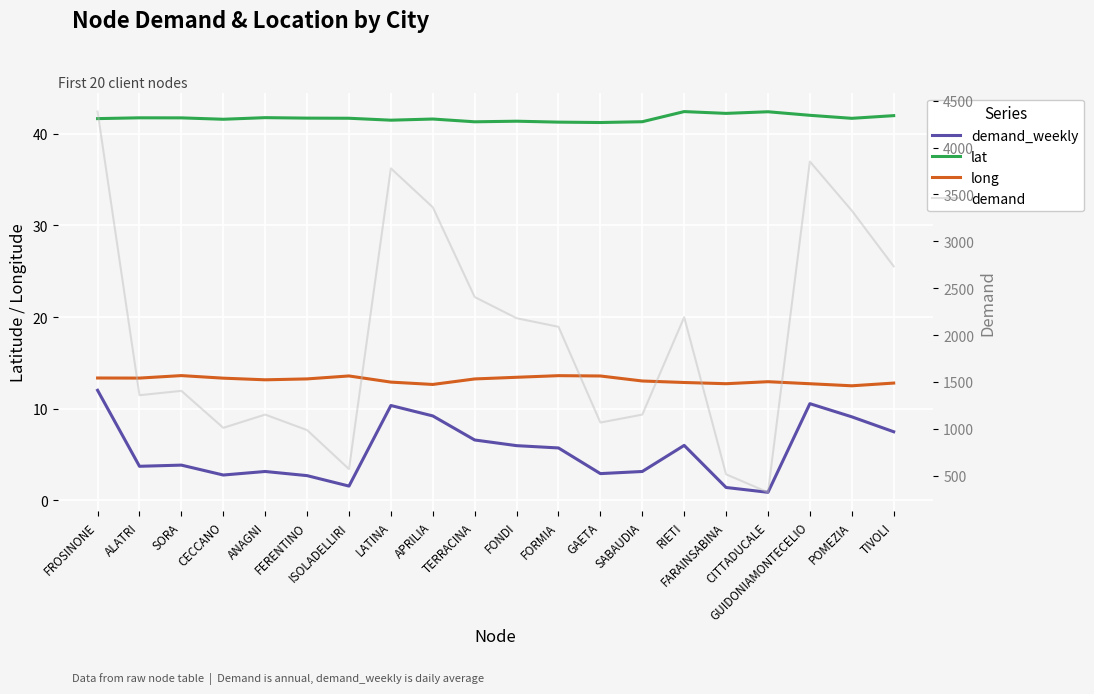

What is the label of the 13th point from the right?

LATINA